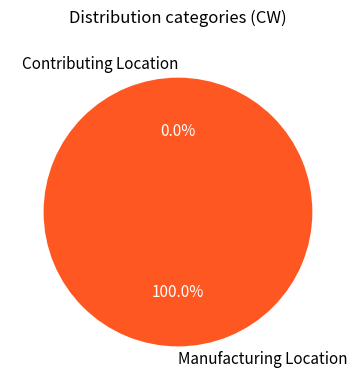

What is the change in value from Contributing Location to Manufacturing Location?

+1